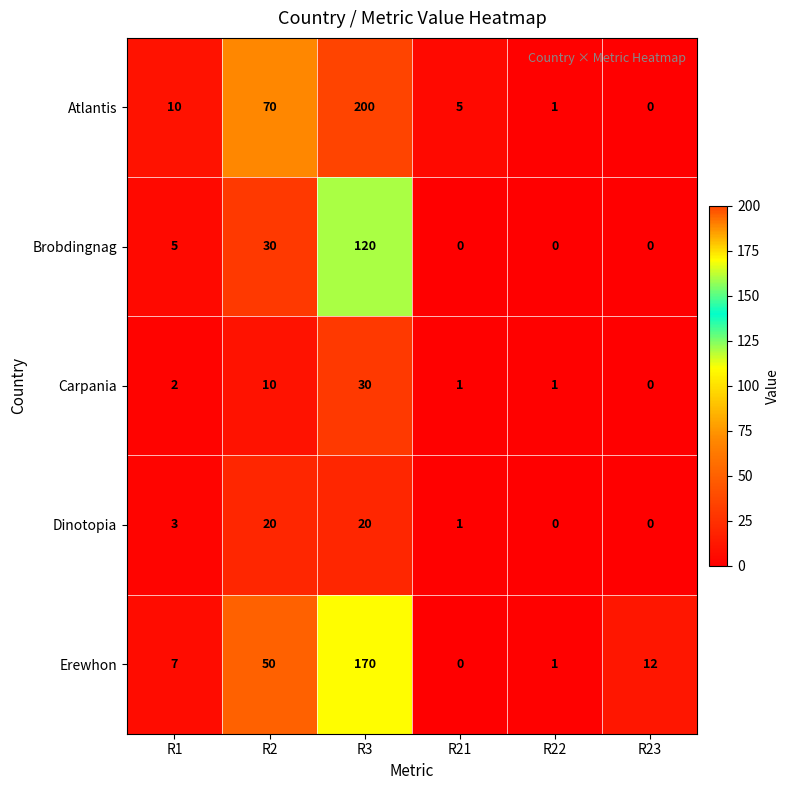

The value of Dinotopia at R22 is 8. True or false?

False